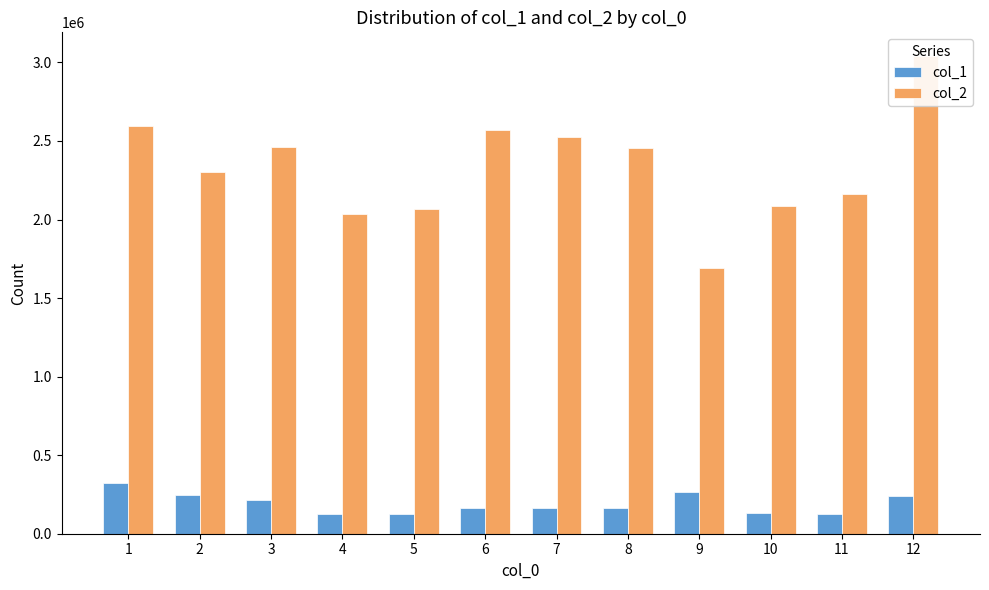

List the labels in order of col_2 value, smallest first.

9, 4, 5, 10, 11, 2, 8, 3, 7, 6, 1, 12